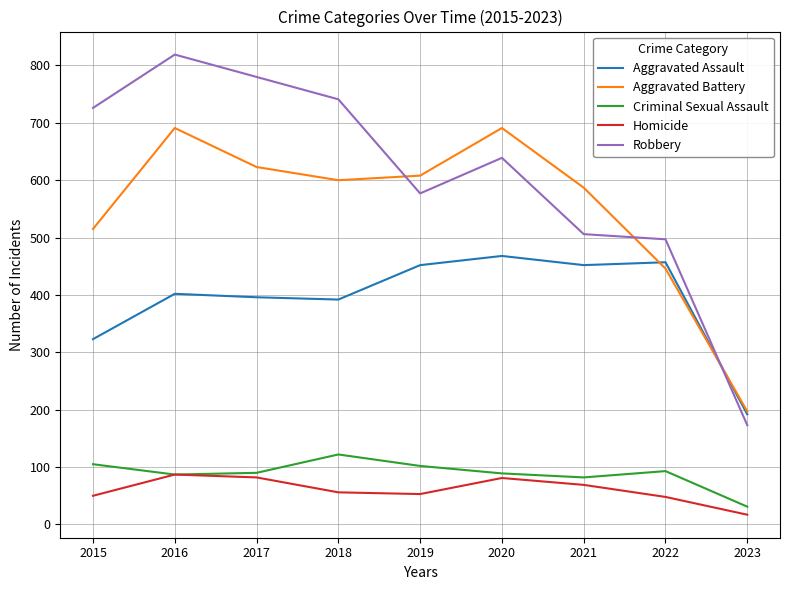

Does the chart have visible grid lines?

Yes